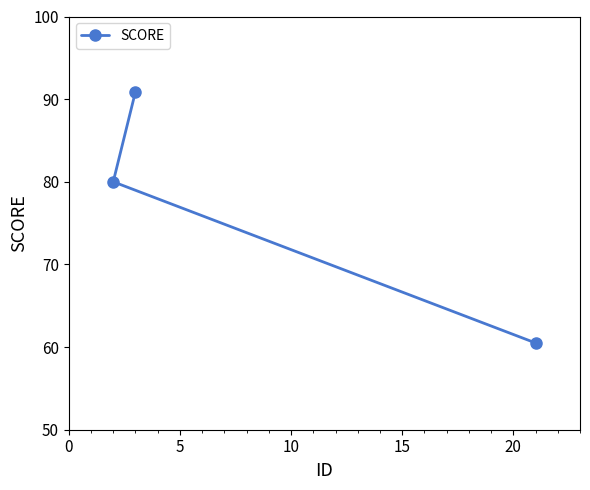

What is the sum of all values?

231.4